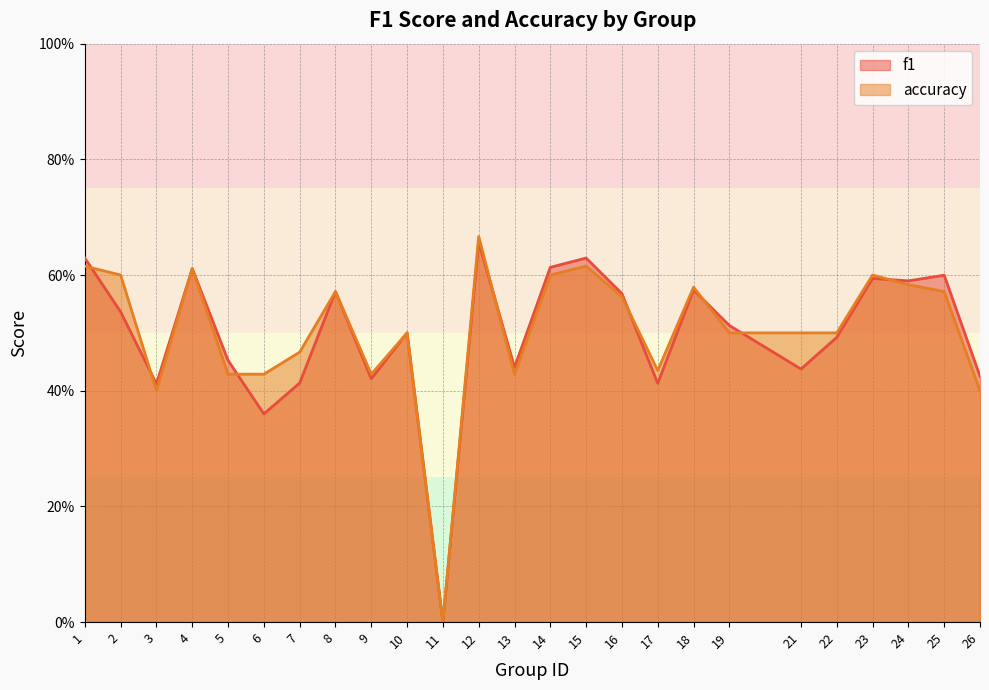

Rank the categories by accuracy value from lowest to highest.

11, 3, 26, 5, 6, 9, 13, 17, 7, 10, 19, 21, 22, 16, 8, 25, 18, 24, 2, 14, 23, 4, 1, 15, 12